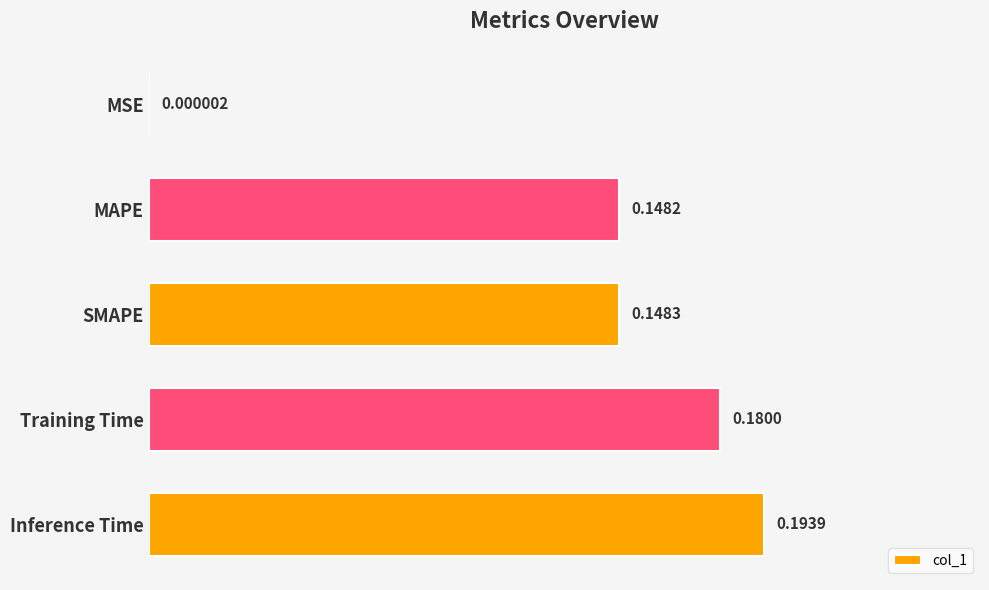

Where is the data nearest to the value 0?

MSE